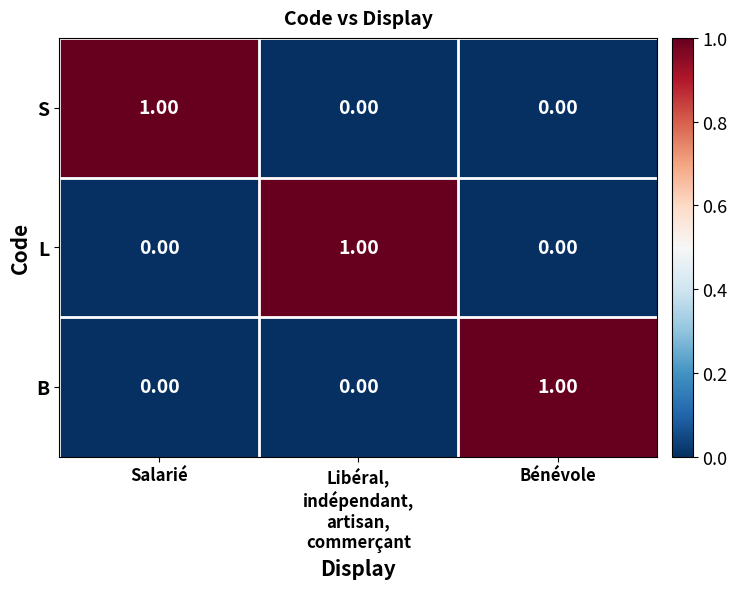

Is the value of S at Bénévole greater than the value of B at Bénévole?

No